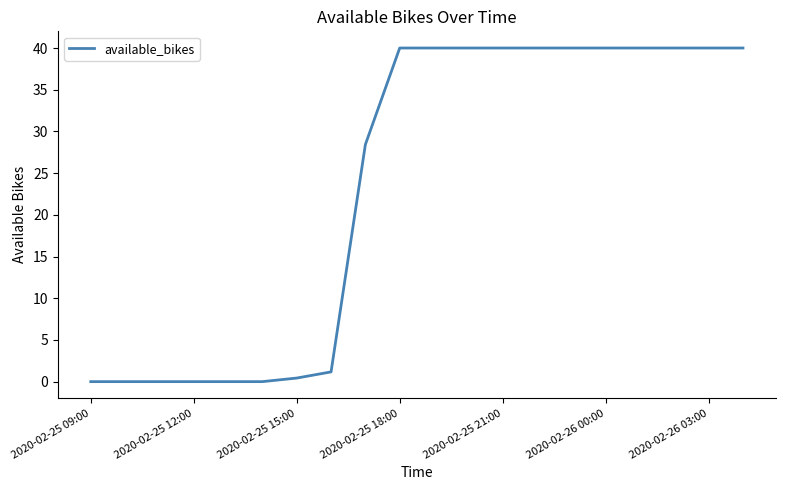

How many lines are shown in the chart?

1